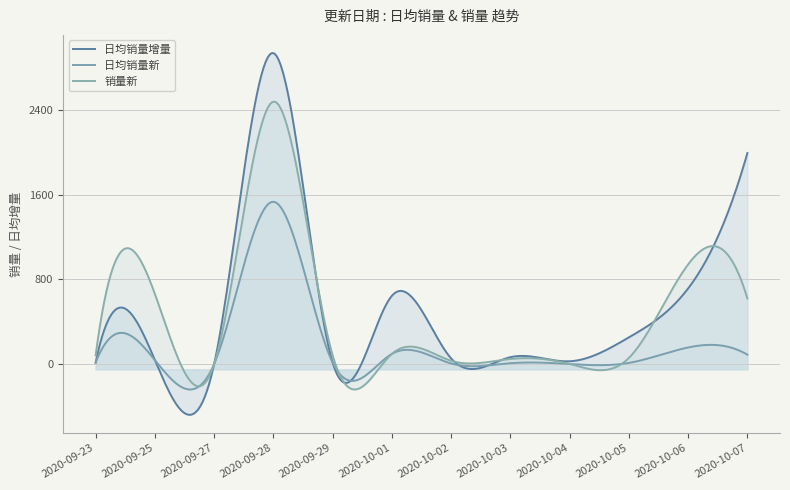

What is the difference between the 日均销量增量 values at 2020-10-07 and 2020-10-04?

1967.9